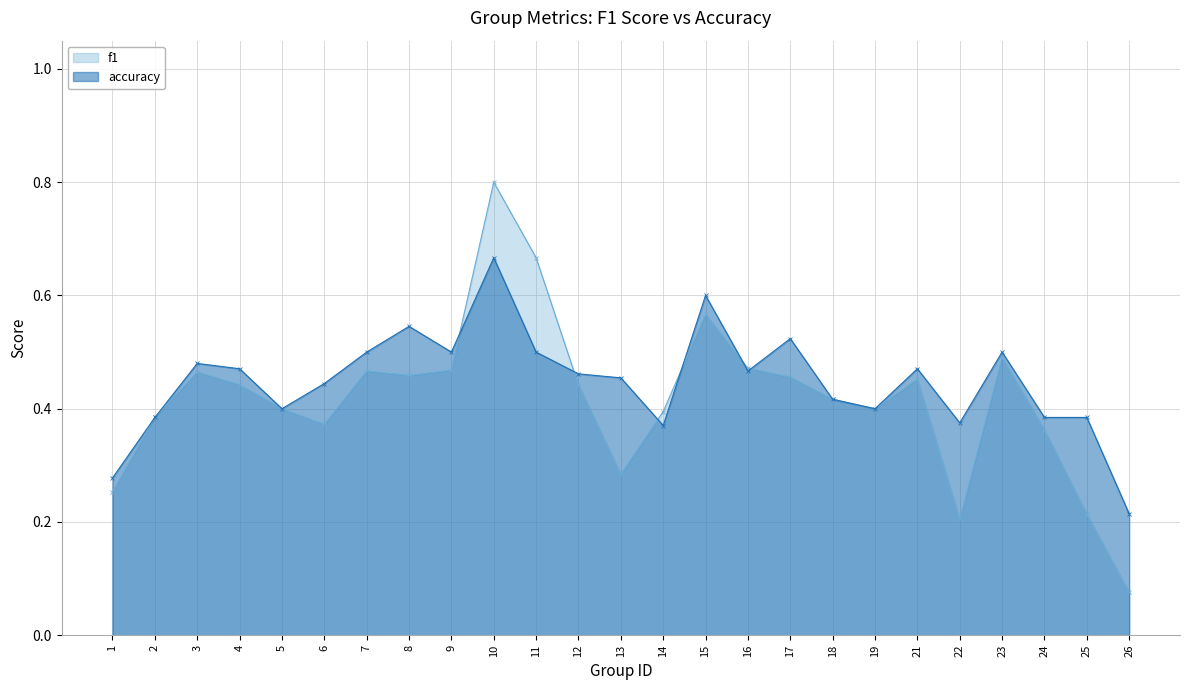

Between 5 and 24, which series saw the biggest shift?

f1